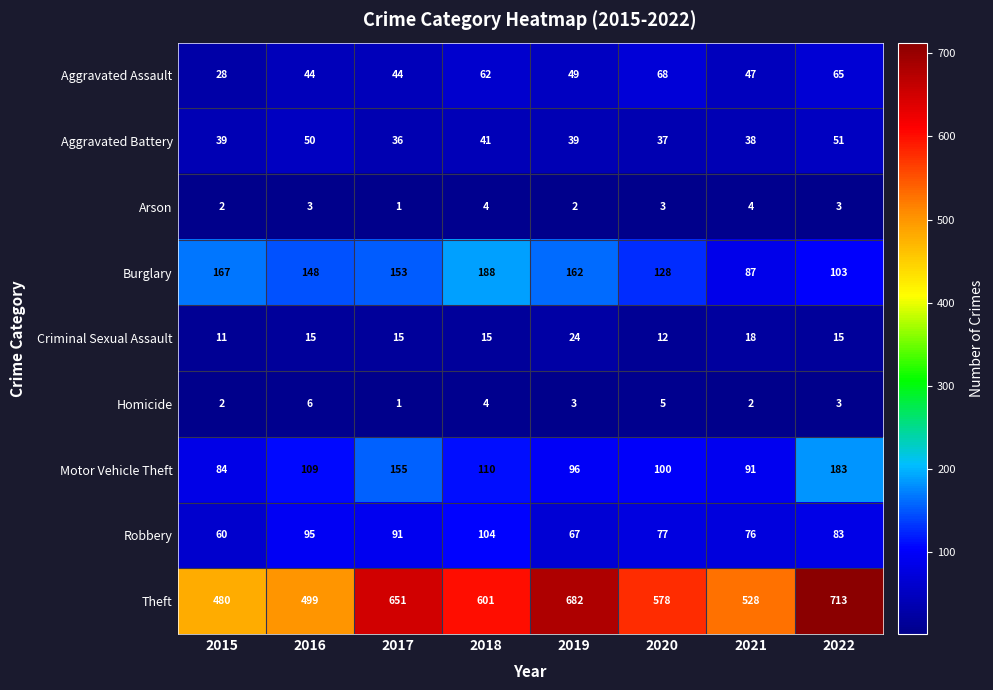

Which label corresponds to the smallest value in the chart?

2017